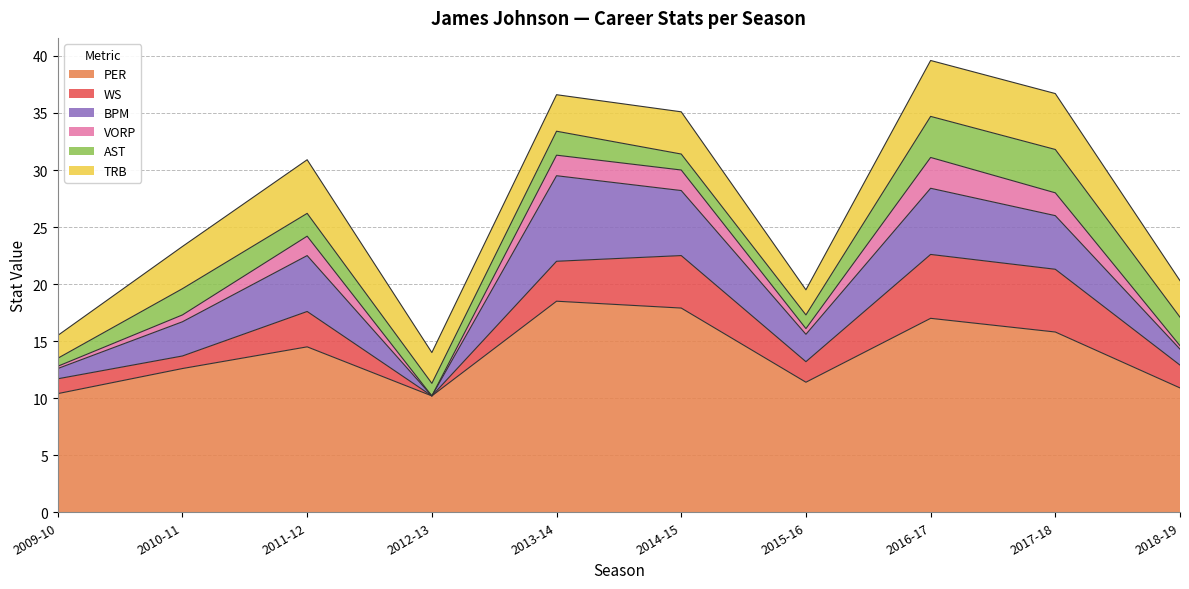

What is the total value across all series at 2011-12?

30.9